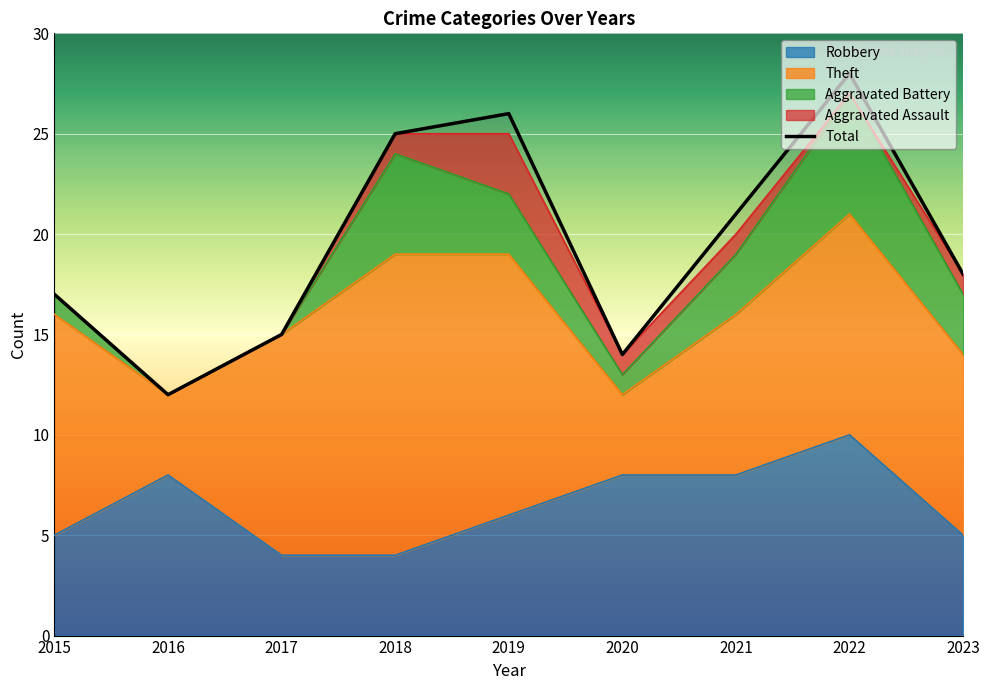

In Aggravated Assault, how many points are lower than both neighbors (excluding endpoints)?

1